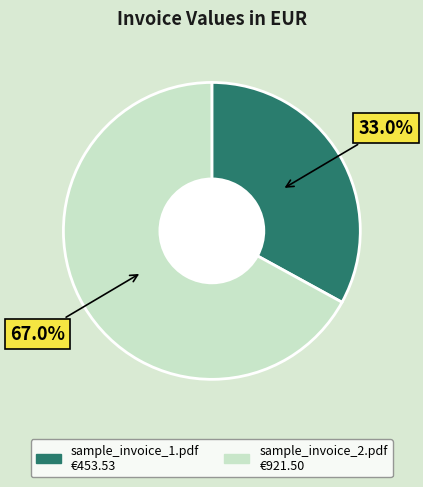

Does sample_invoice_1.pdf account for over 50% of the chart?

No